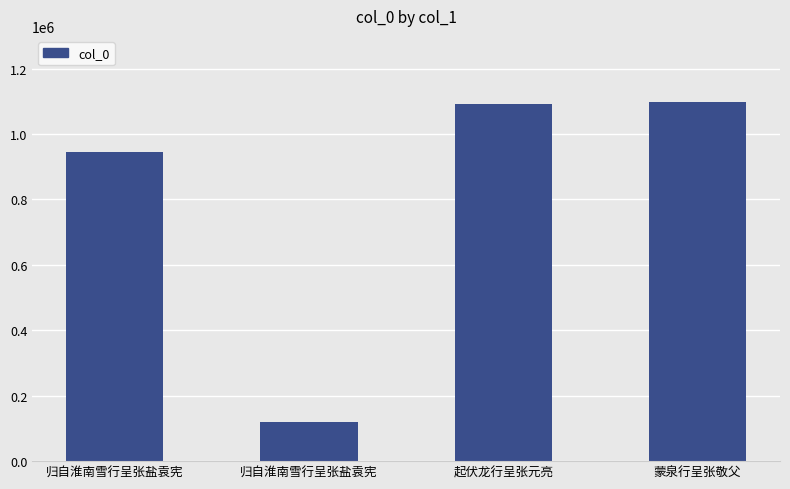

Is it true that the value at 蒙泉行呈张敬父 is 1698494?

False